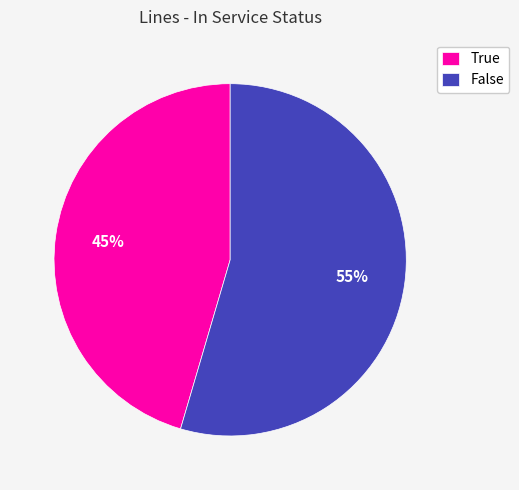

Count the number of slices in the pie.

2